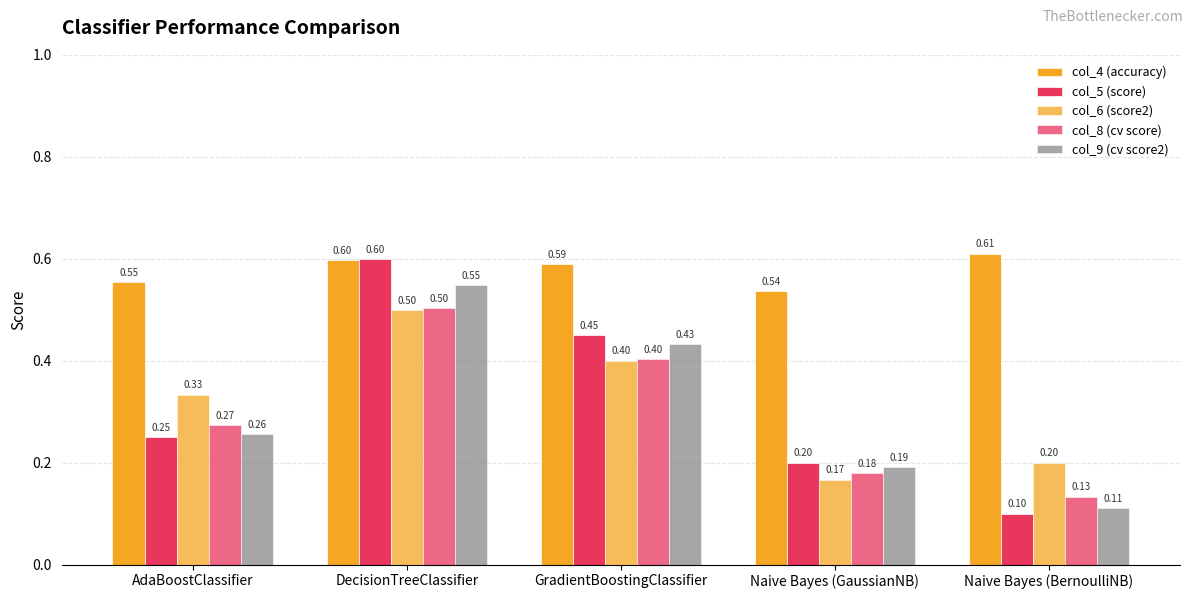

Reading left to right, extract all data points from this chart.

col_4 (accuracy): 0.6	0.6	0.6	0.5	0.6
col_5 (score): 0.2	0.6	0.5	0.2	0.1
col_6 (score2): 0.3	0.5	0.4	0.2	0.2
col_8 (cv score): 0.3	0.5	0.4	0.2	0.1
col_9 (cv score2): 0.3	0.5	0.4	0.2	0.1